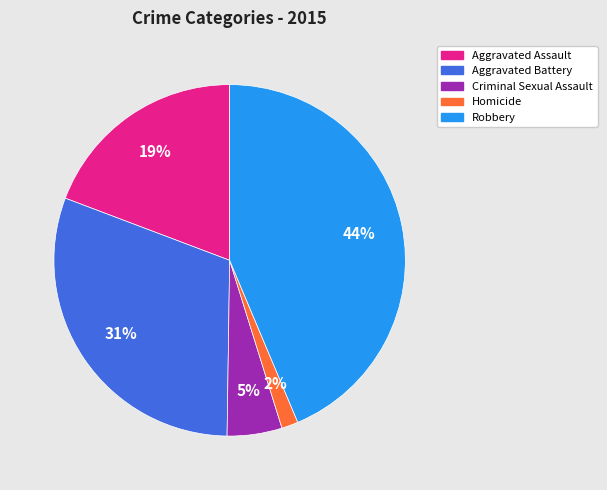

To the nearest percent, what percentage of the pie is Aggravated Battery?

31%